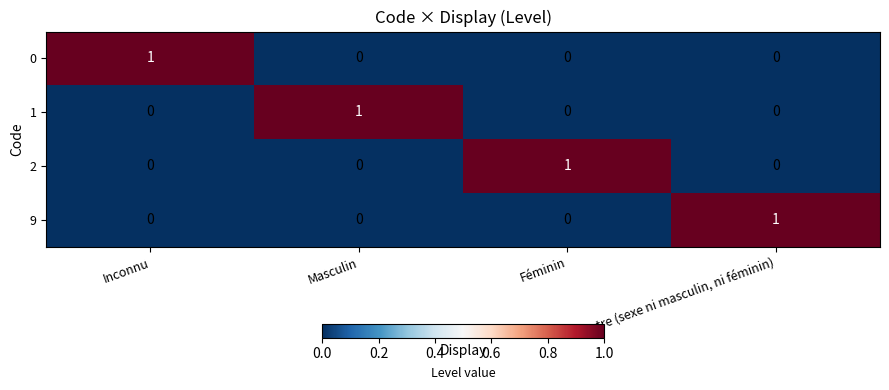

The 1 series shows 0 at Féminin. True or false?

True